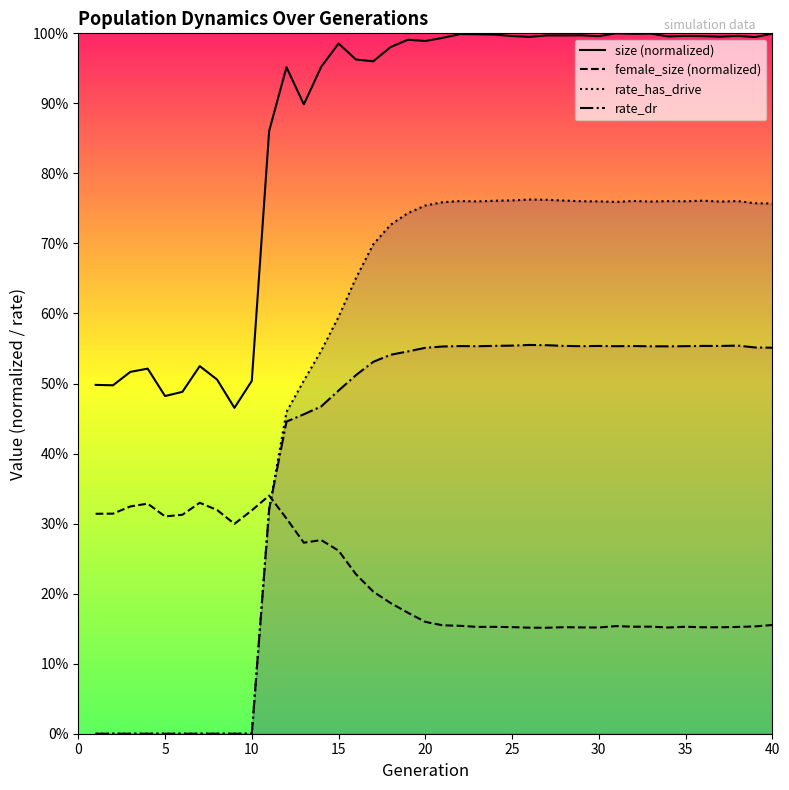

What are all the series names shown in the legend?

size (normalized), female_size (normalized), rate_has_drive, rate_dr